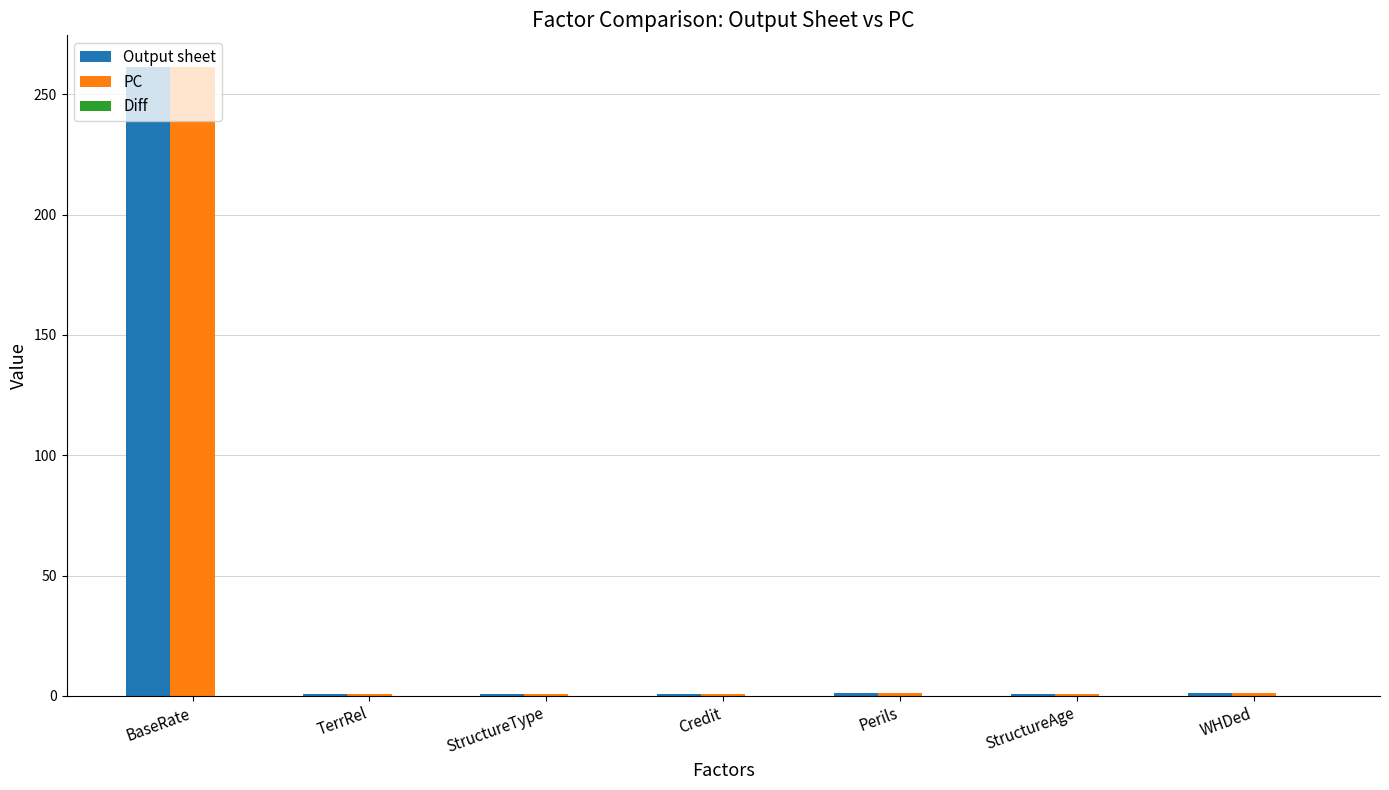

What is the highest value of the Output sheet series?

261.4